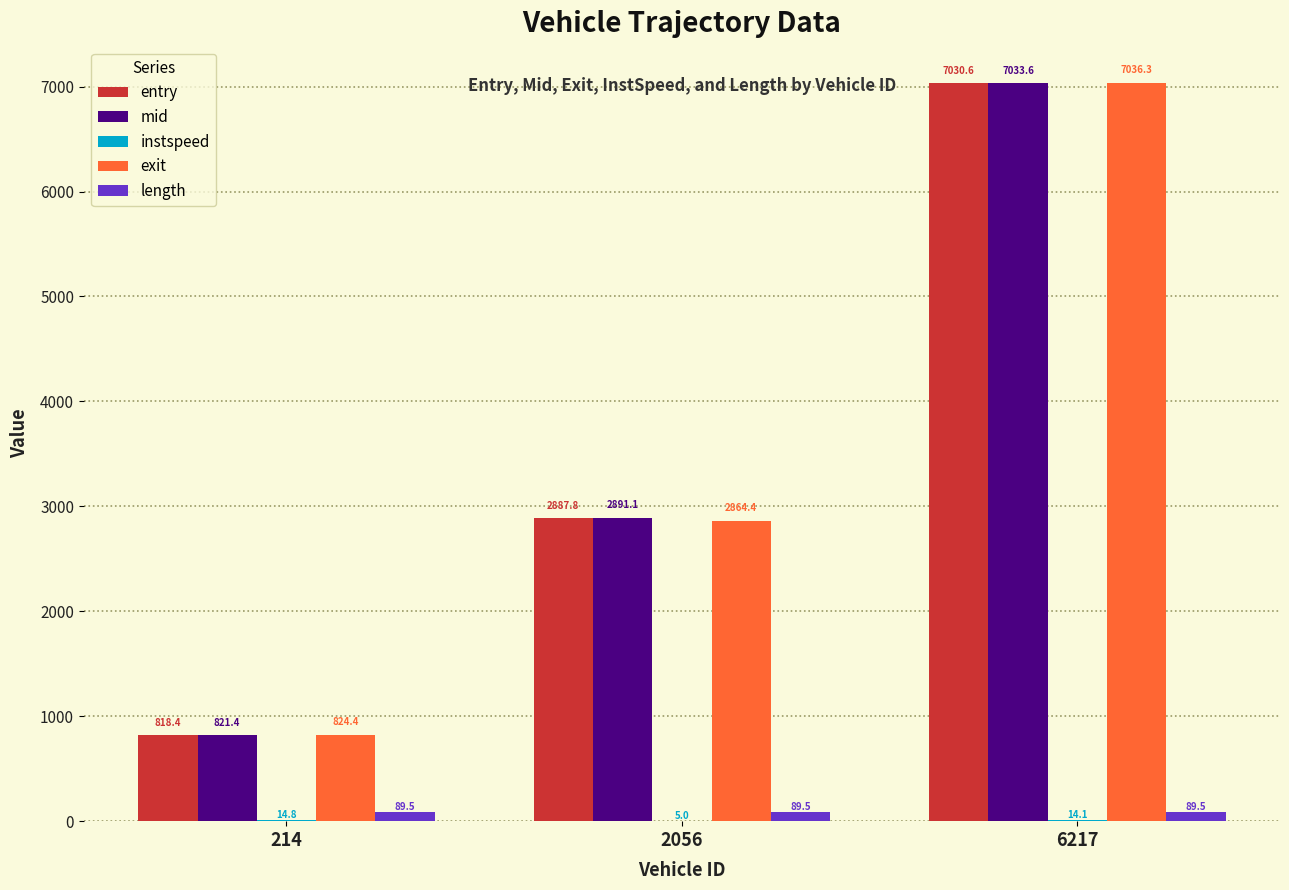

What is the sum of all length values?

268.5